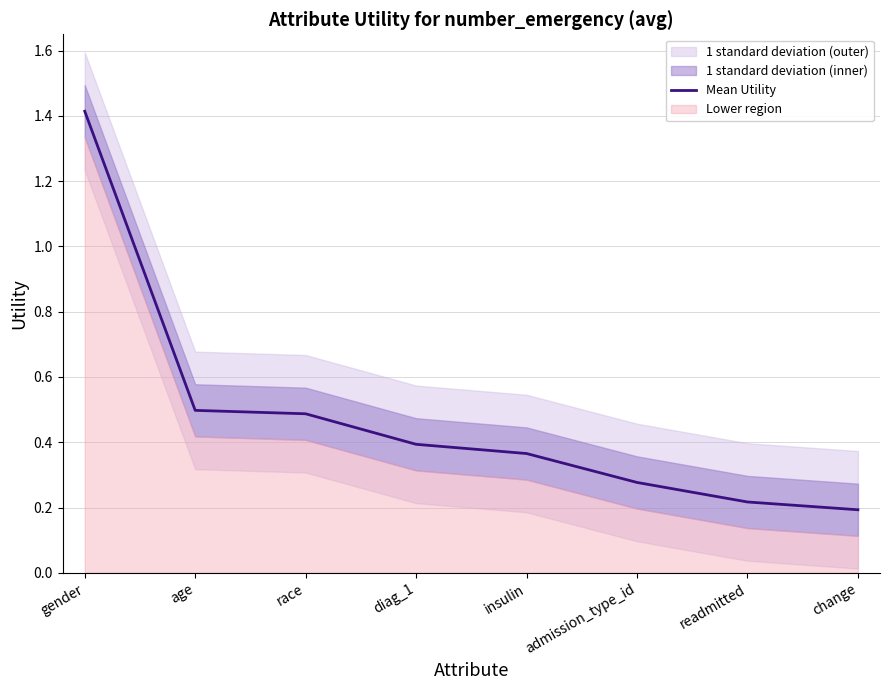

Which label corresponds to the smallest value in the chart?

change